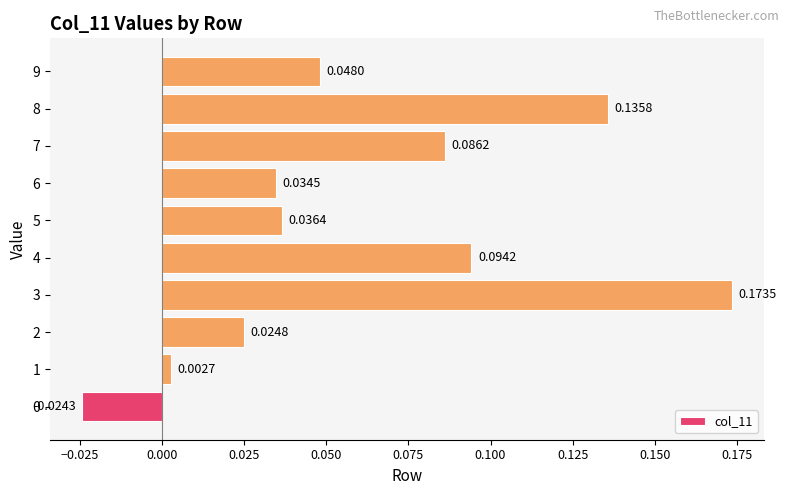

Between 7 and 6, which is larger?

7